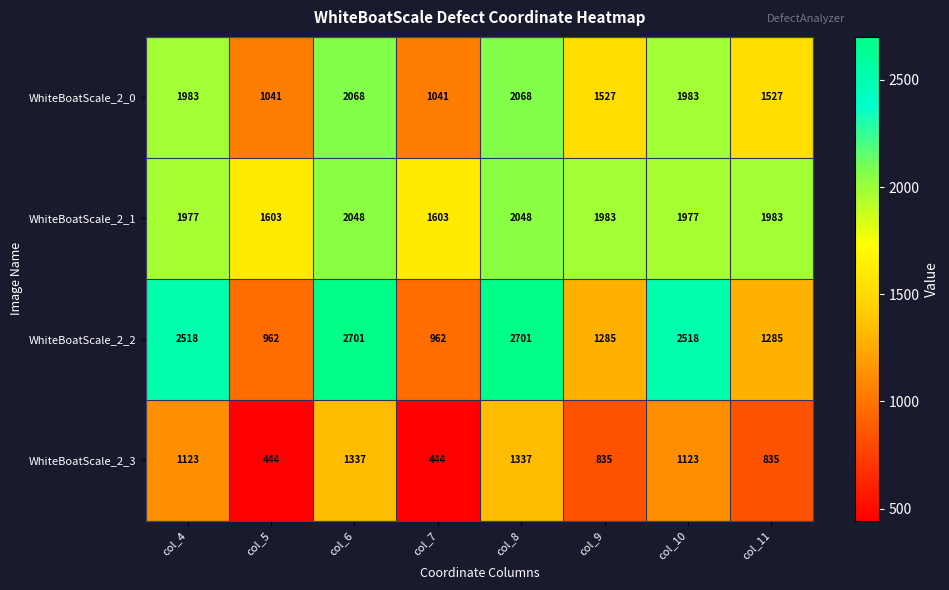

Count the WhiteBoatScale_2_3 values in the range 835 to 1337.

6